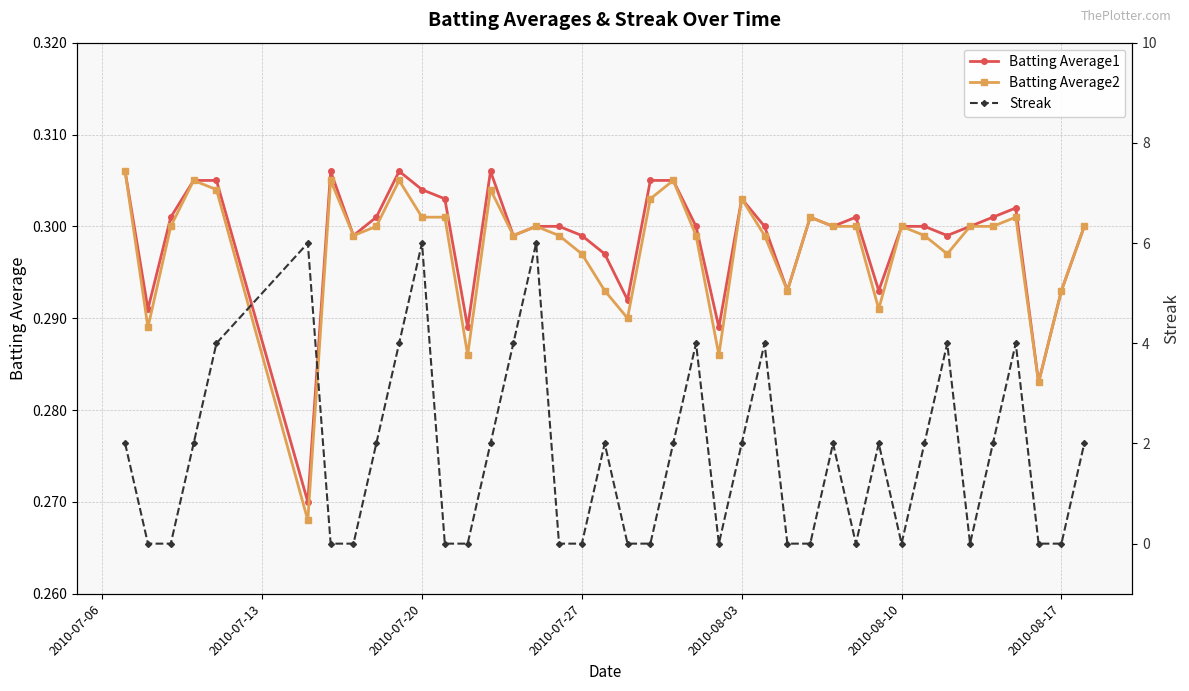

What are all the series names shown in the legend?

Batting Average1, Batting Average2, Streak